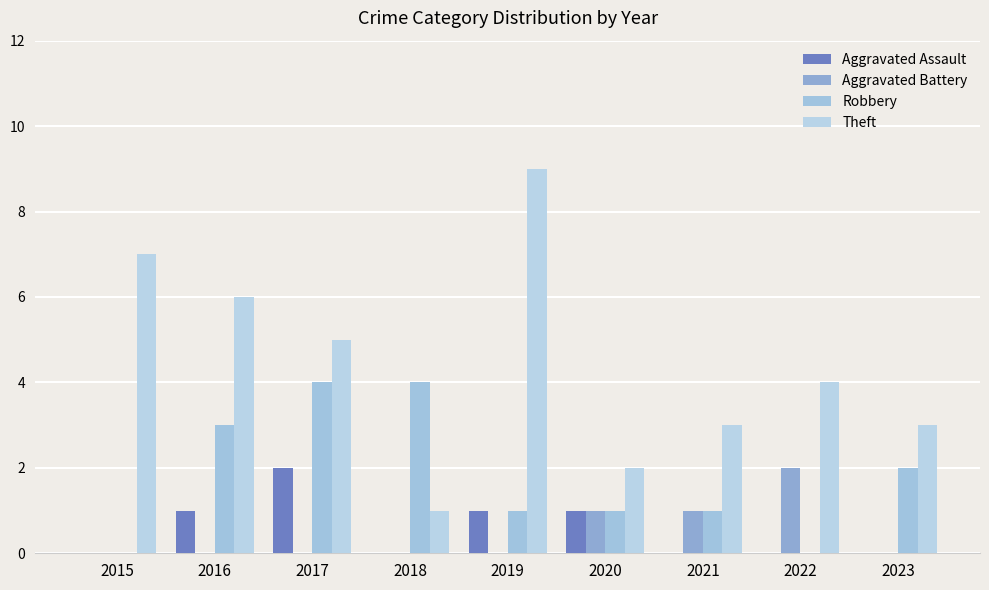

What is the difference between the Robbery values at 2019 and 2022?

1